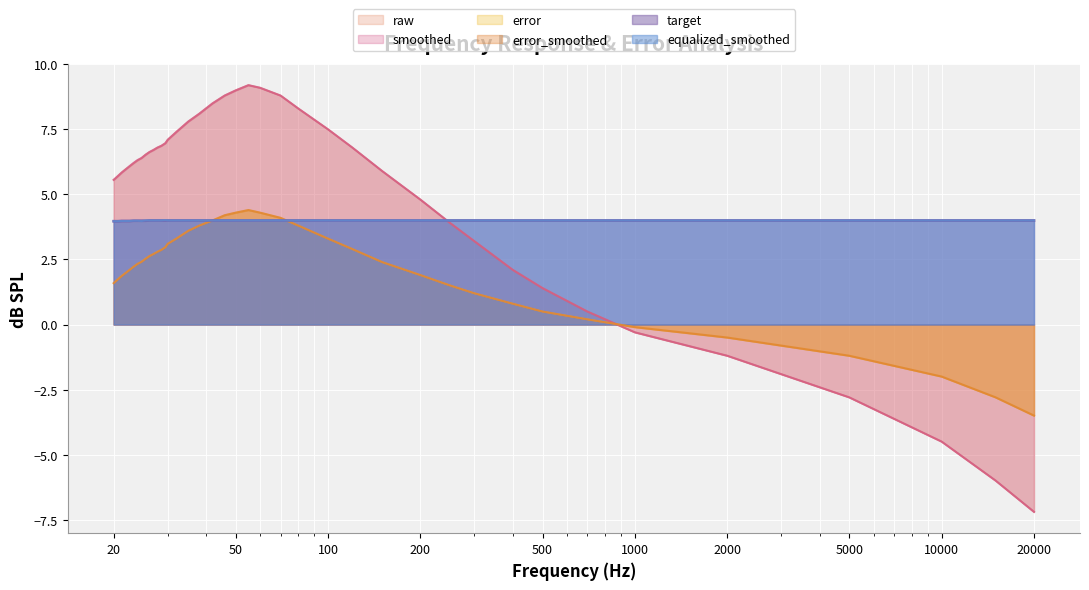

What is the minimum value shown in the chart?

-7.2